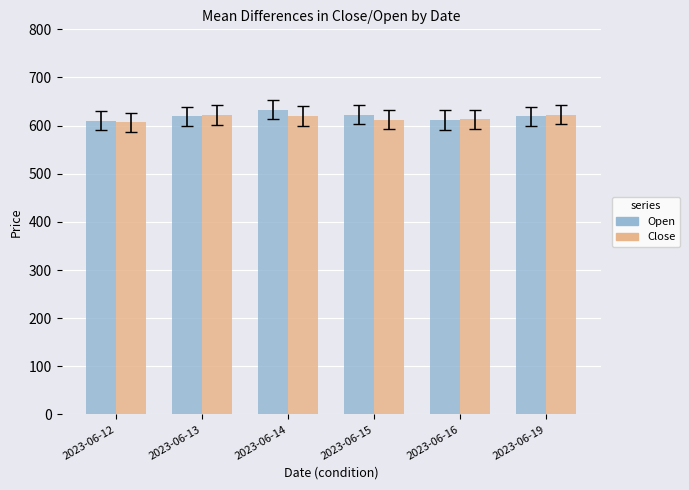

The value of Close at 2023-06-12 is 874.0. True or false?

False